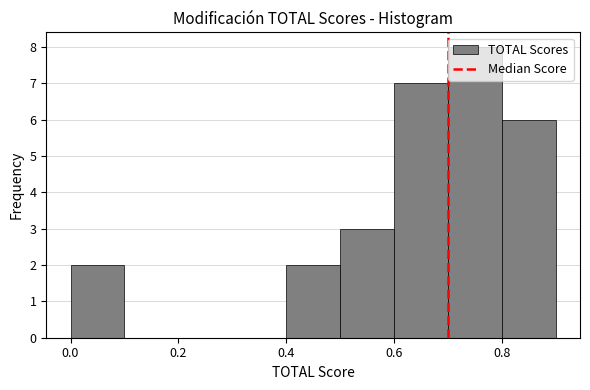

Reading left to right, transcribe this chart: for each bar, give the range it covers on the x-axis and its height. The values are not printed on the chart, so give them approximately, as read against the axis.

0.0 to 0.1: 2
0.1 to 0.2: 0
0.2 to 0.3: 0
0.3 to 0.4: 0
0.4 to 0.5: 2
0.5 to 0.6: 3
0.6 to 0.7: 7
0.7 to 0.8: 8
0.8 to 0.9: 6